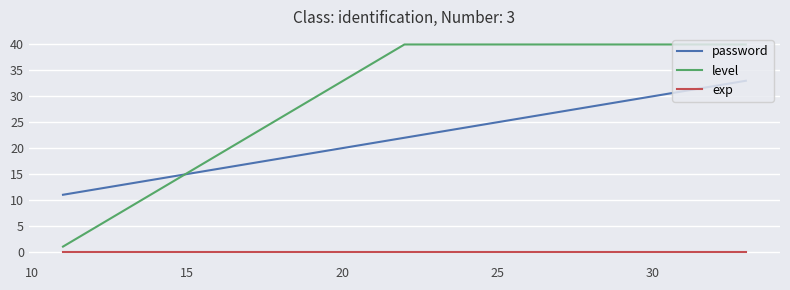

What is the difference between the maximum and minimum values in the level series?

39